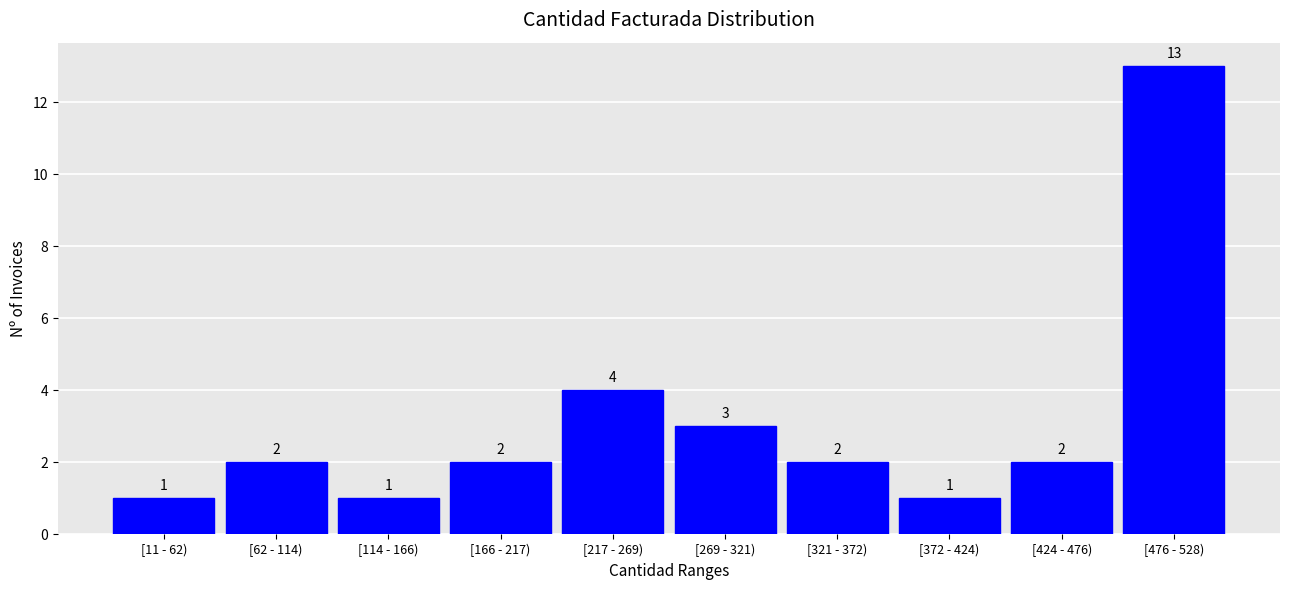

Reading left to right, list all the values displayed in this chart.

1	2	1	2	4	3	2	1	2	13